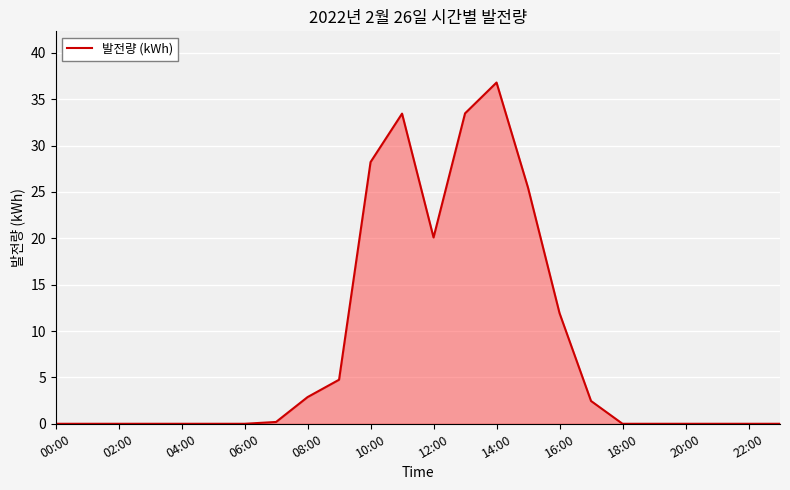

What is the difference between the maximum and minimum values?

36.8